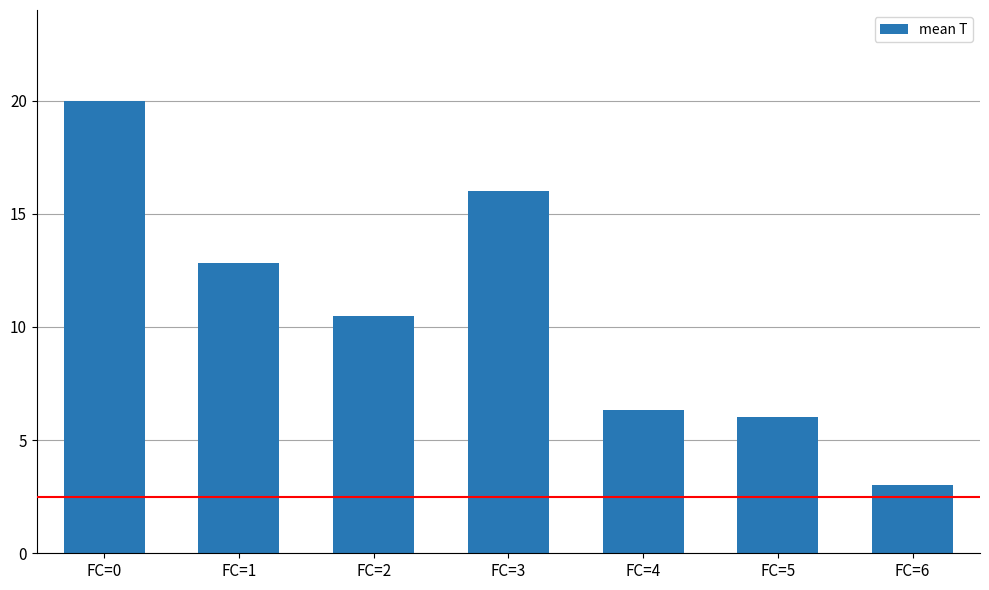

The chart shows a value of 1.7 at FC=6. True or false?

False